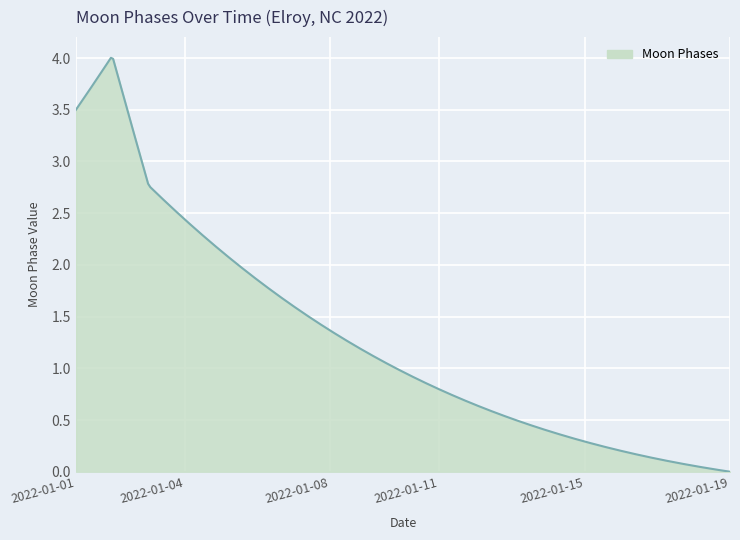

What is the difference between the maximum and second lowest values?

4.0